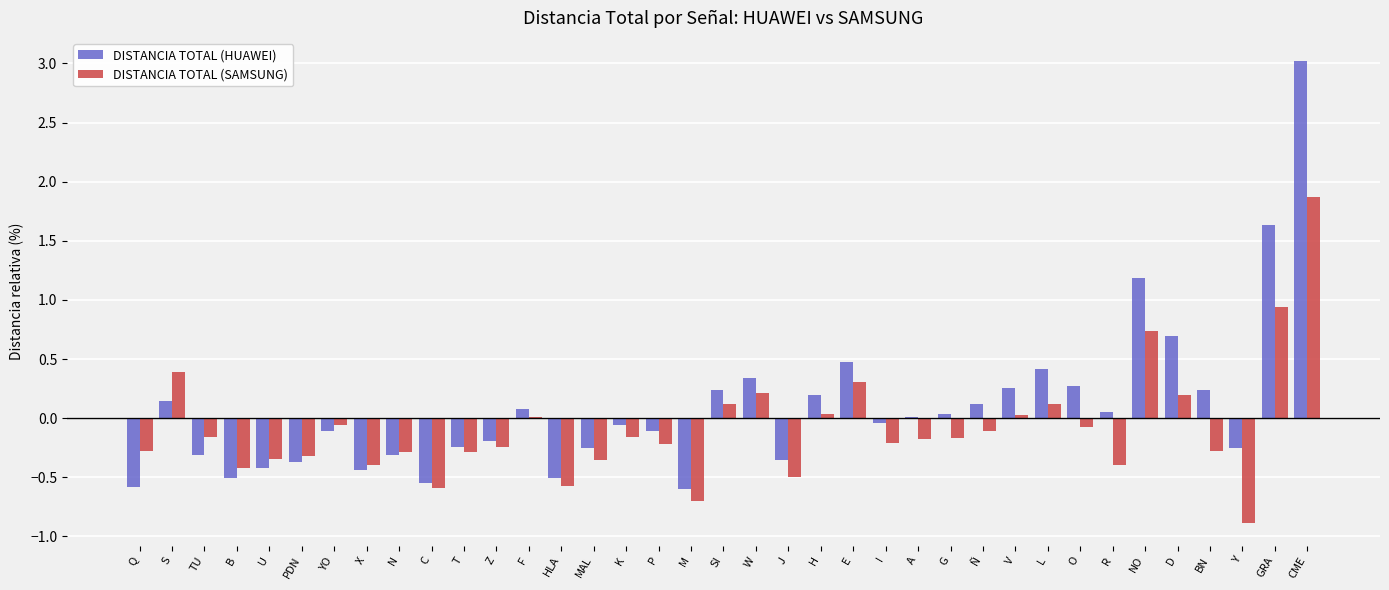

Which series changed the most between U and K?

DISTANCIA TOTAL (HUAWEI)